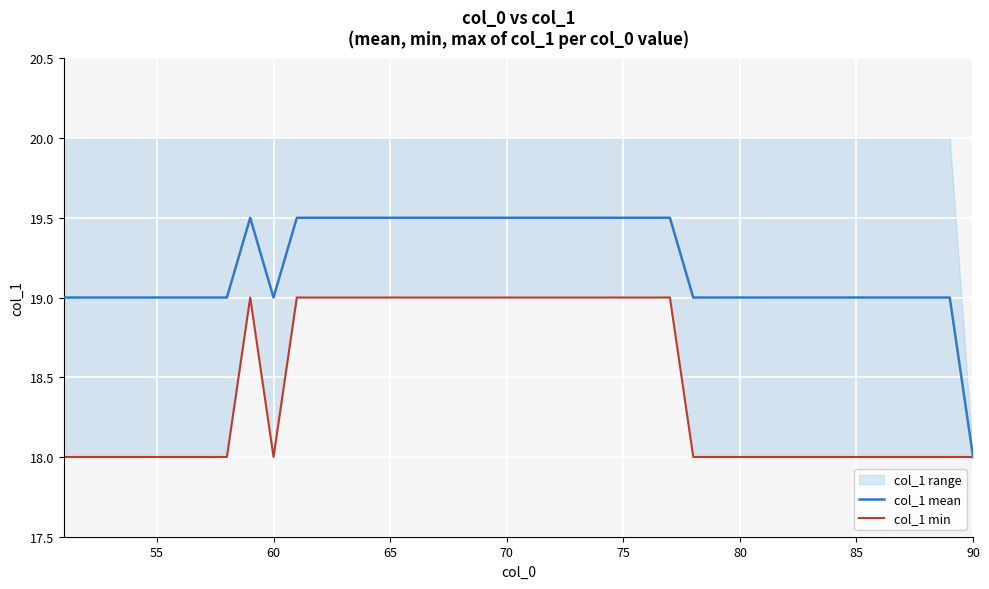

Reading left to right, what are all the values shown in this chart?

col_1 mean: 19.0	19.0	19.0	19.0	19.0	19.0	19.0	19.0	19.5	19.0	19.5	19.5	19.5	19.5	19.5	19.5	19.5	19.5	19.5	19.5	19.5	19.5	19.5	19.5	19.5	19.5	19.5	19.0	19.0	19.0	19.0	19.0	19.0	19.0	19.0	19.0	19.0	19.0	19.0	18.0
col_1 min: 18.0	18.0	18.0	18.0	18.0	18.0	18.0	18.0	19.0	18.0	19.0	19.0	19.0	19.0	19.0	19.0	19.0	19.0	19.0	19.0	19.0	19.0	19.0	19.0	19.0	19.0	19.0	18.0	18.0	18.0	18.0	18.0	18.0	18.0	18.0	18.0	18.0	18.0	18.0	18.0